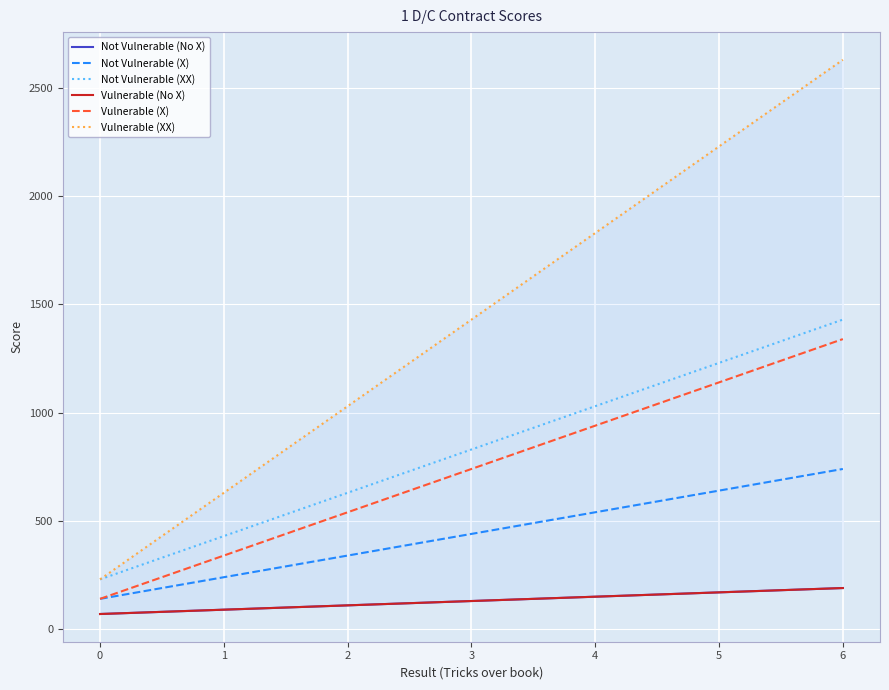

What is the minimum value shown in the chart?

70